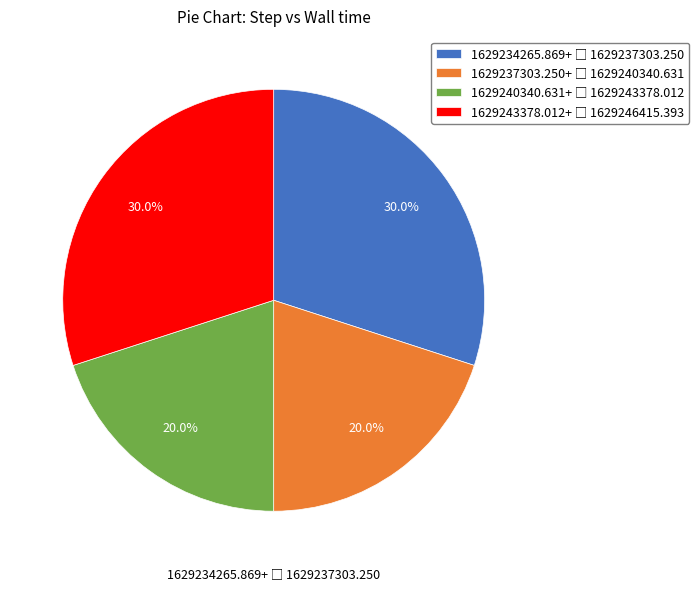

Is there any slice that represents more than half of the pie?

No